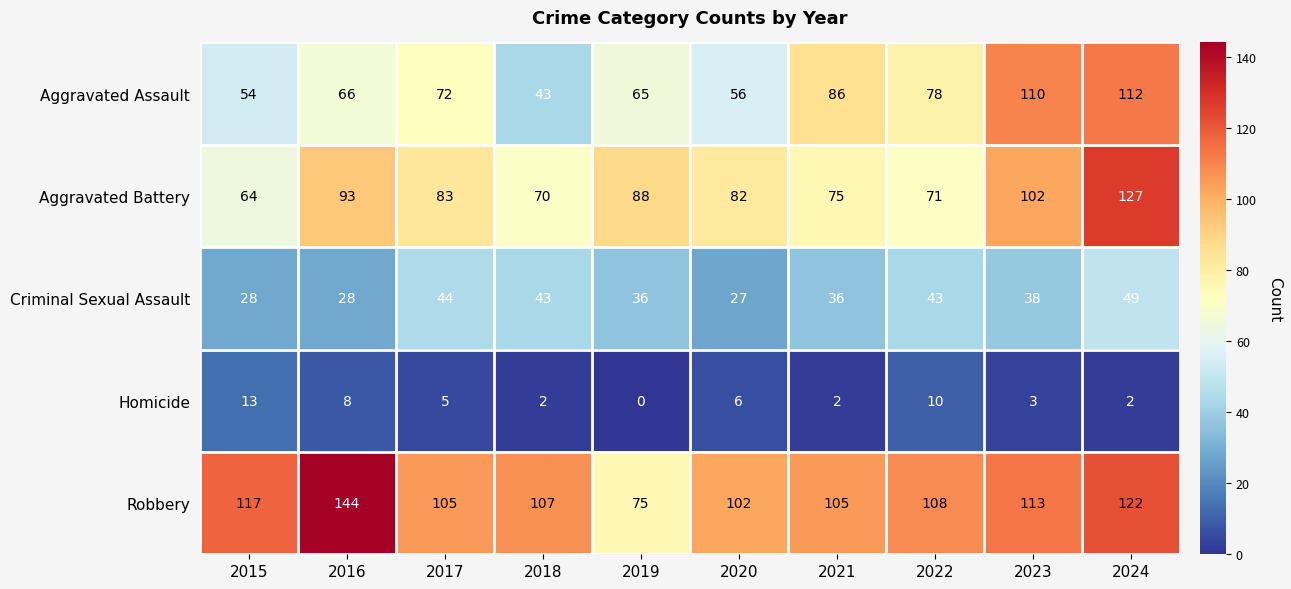

How many distinct data groups are displayed?

5